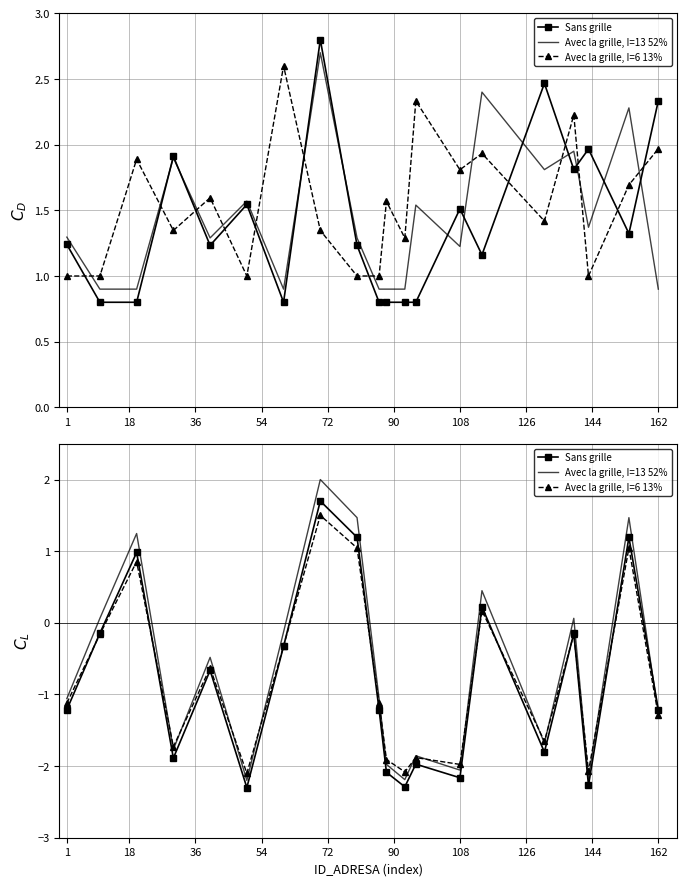

How many interior local peaks does the Avec la grille, I=13 52% series have?

7